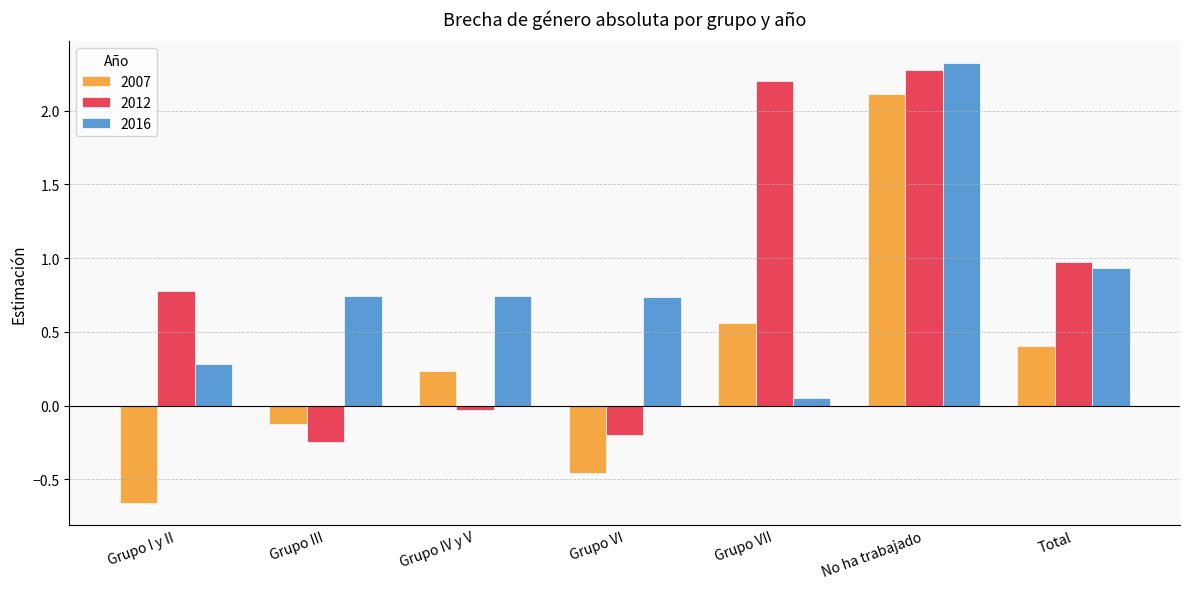

What is the spread (max minus min) of values at Grupo I y II?

1.4